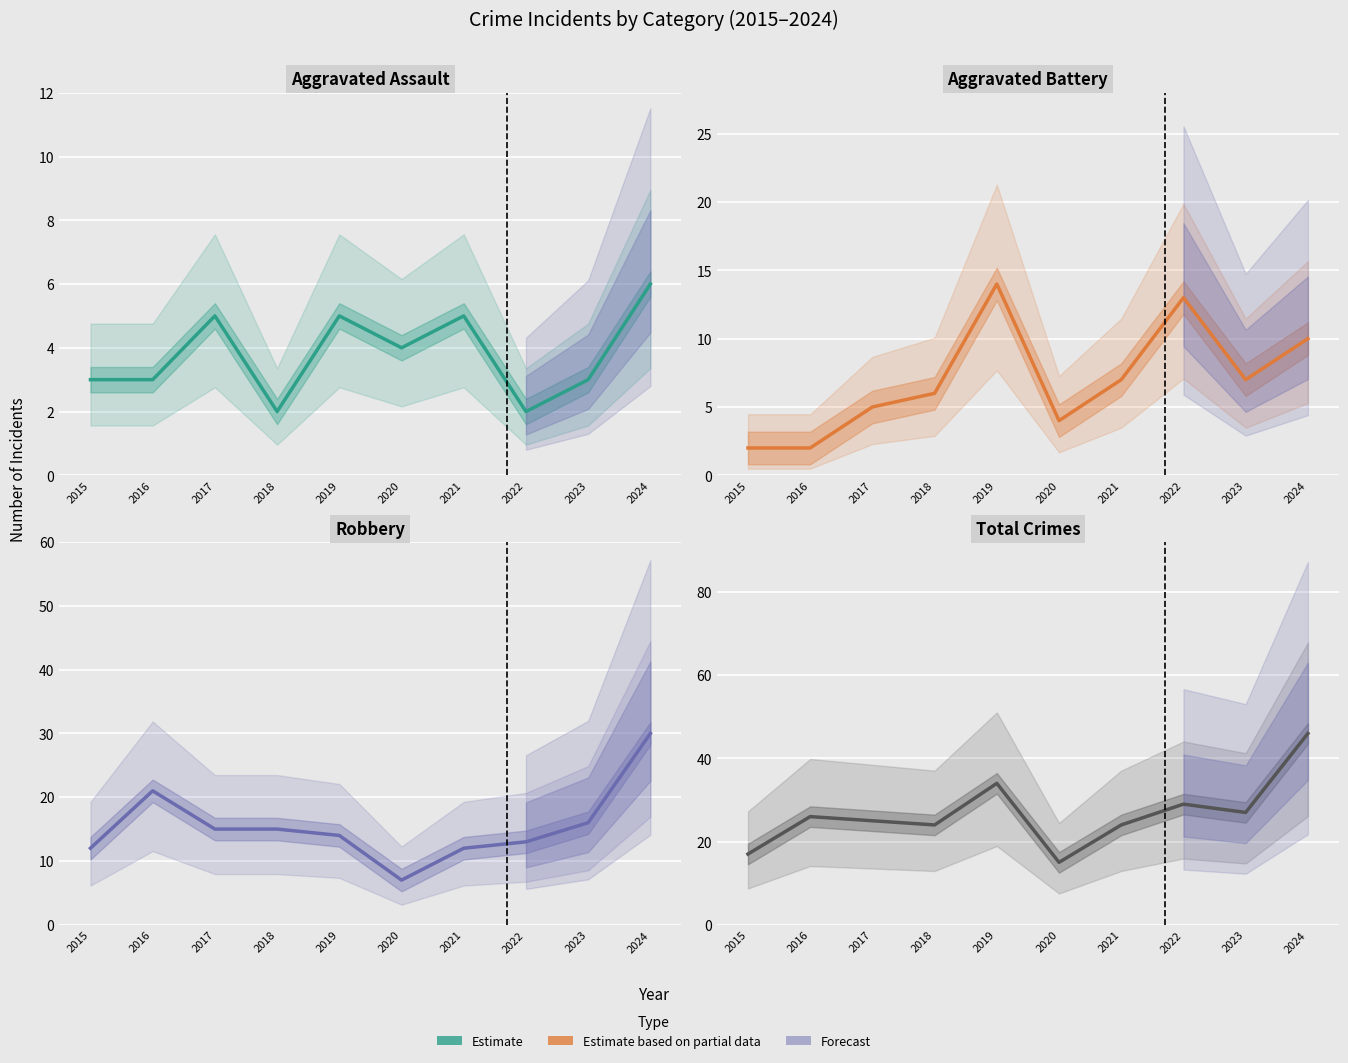

Between 2018 and 2021, which is larger?

2021